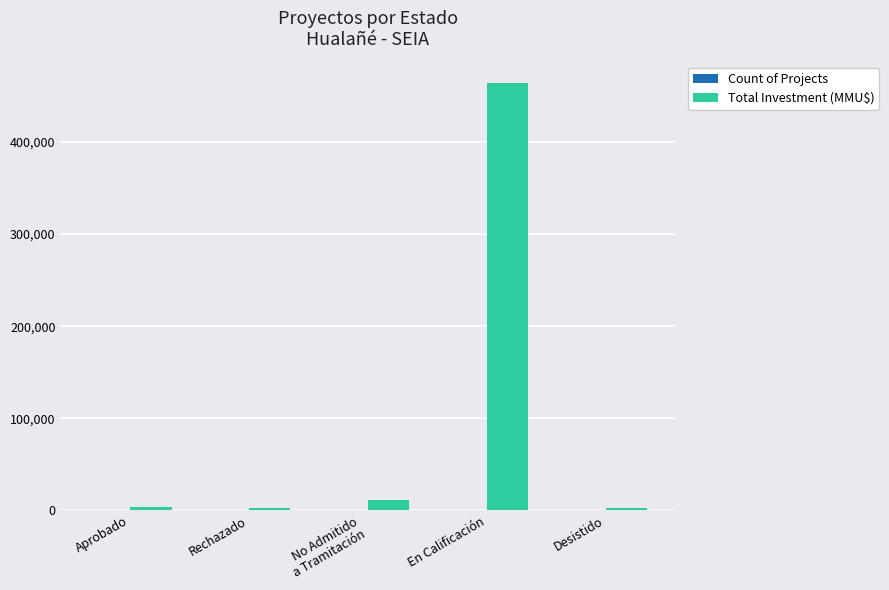

What value does the Total Investment (MMU$) series have at Aprobado, to the nearest 50?

4250